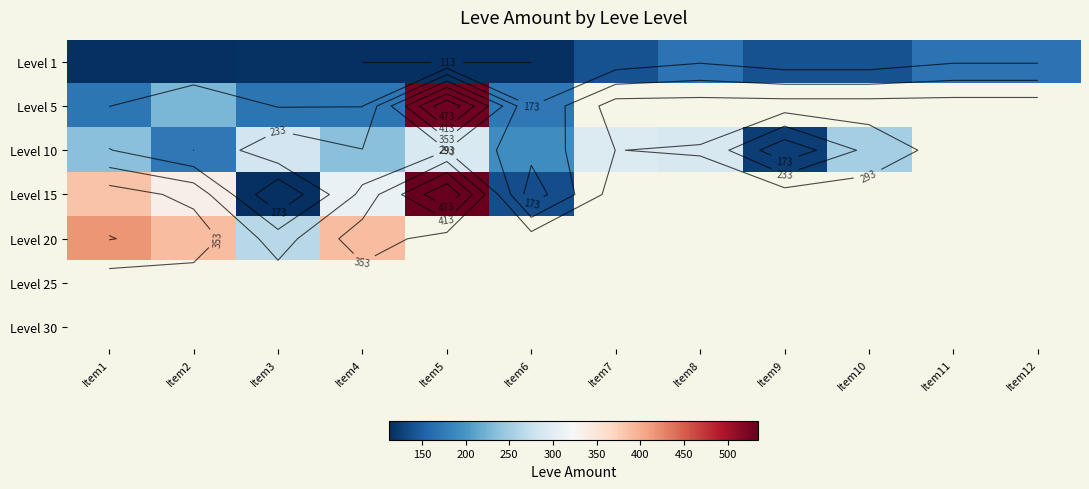

Which has a higher value, Item5 or Item6?

Item5